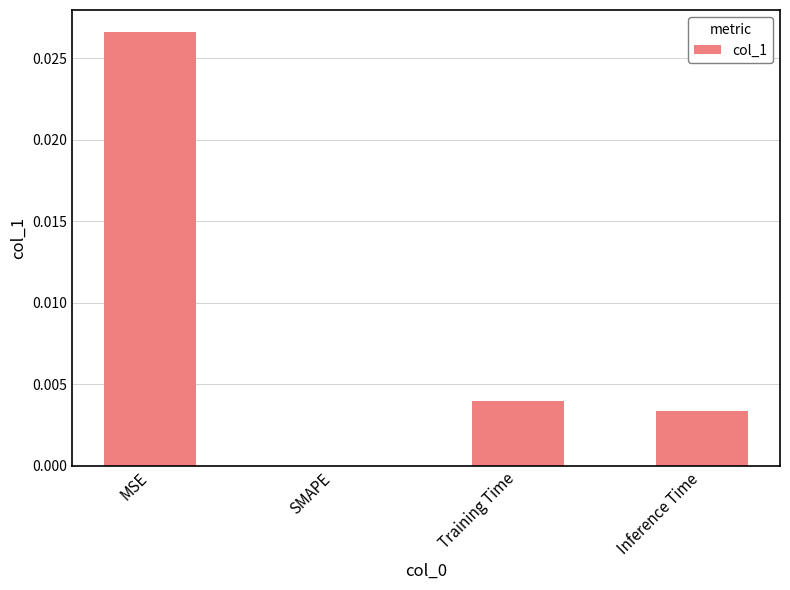

Which has a higher value, MSE or Training Time?

MSE